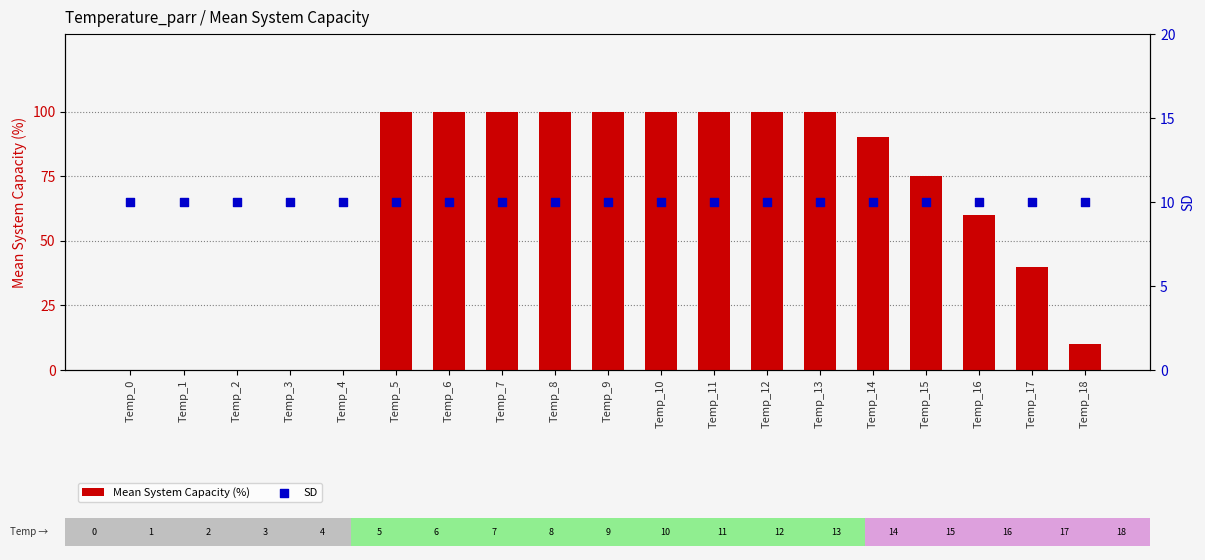

Which series contains the lowest Y value?

Mean System Capacity (%)